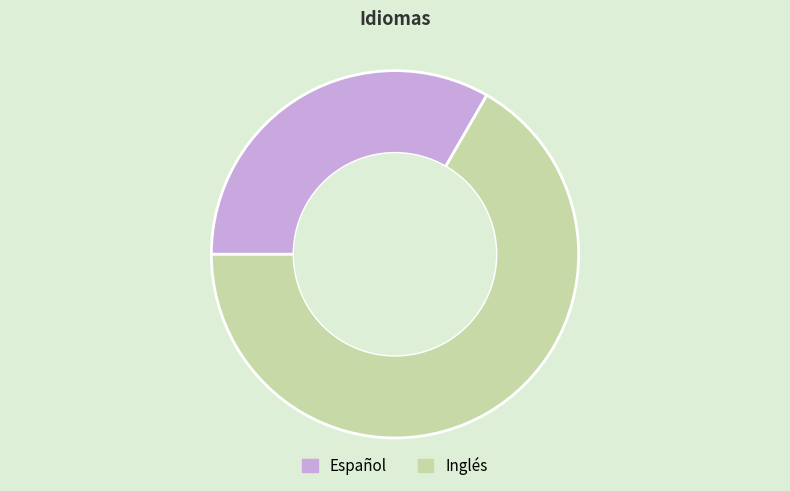

Between Inglés and Español, which is larger?

Inglés